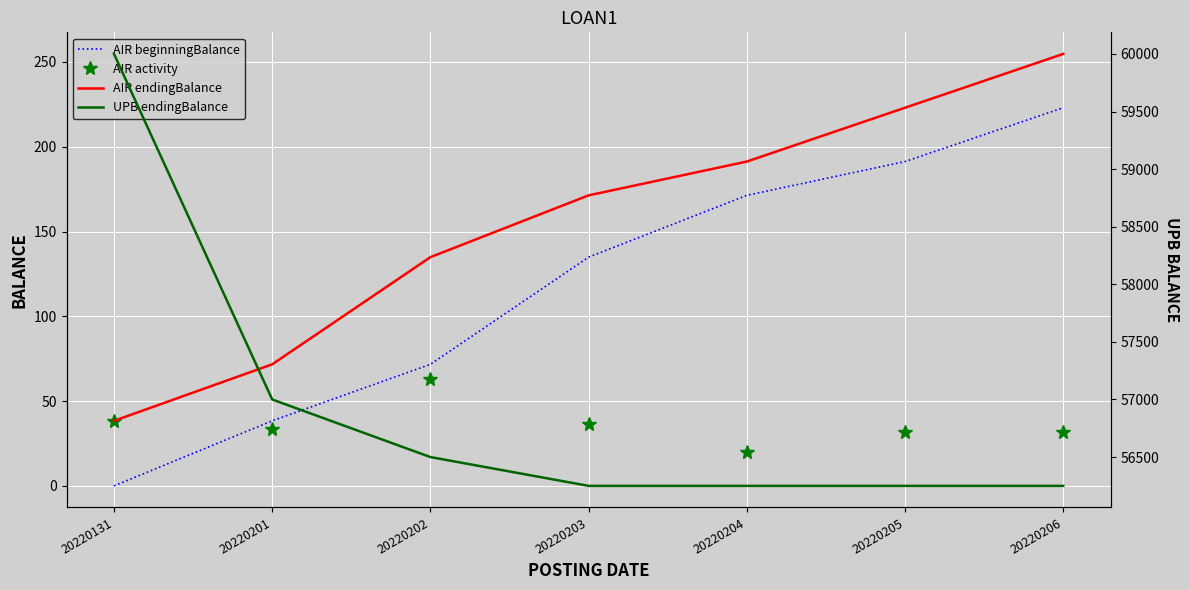

What is the average value of the AIR endingBalance series?

155.0